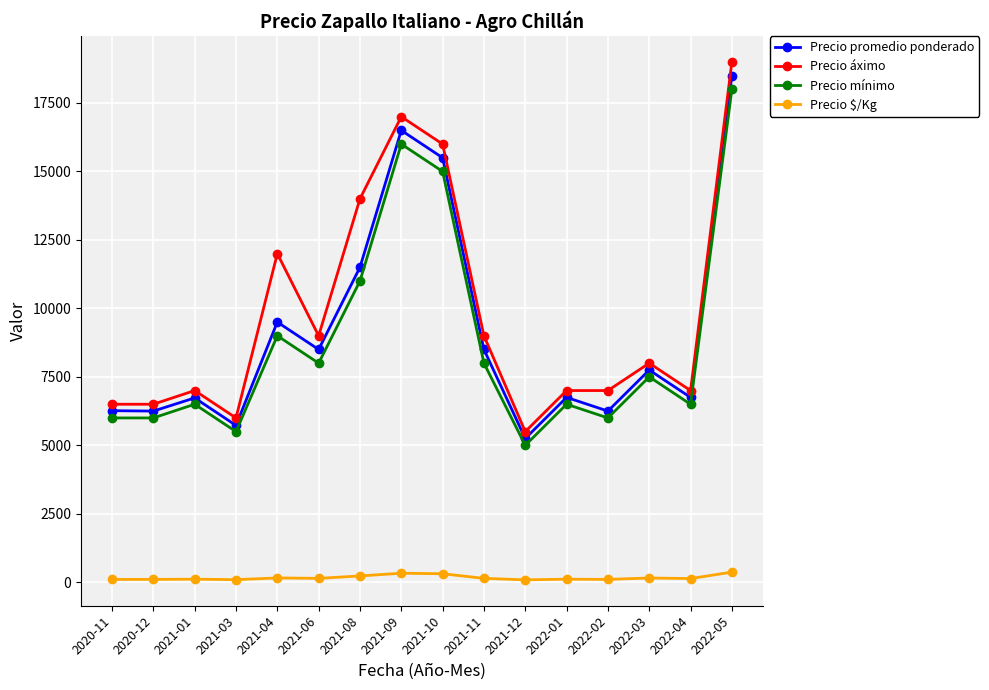

True or false: Precio promedio ponderado has more than 0 points higher than both neighbors.

True